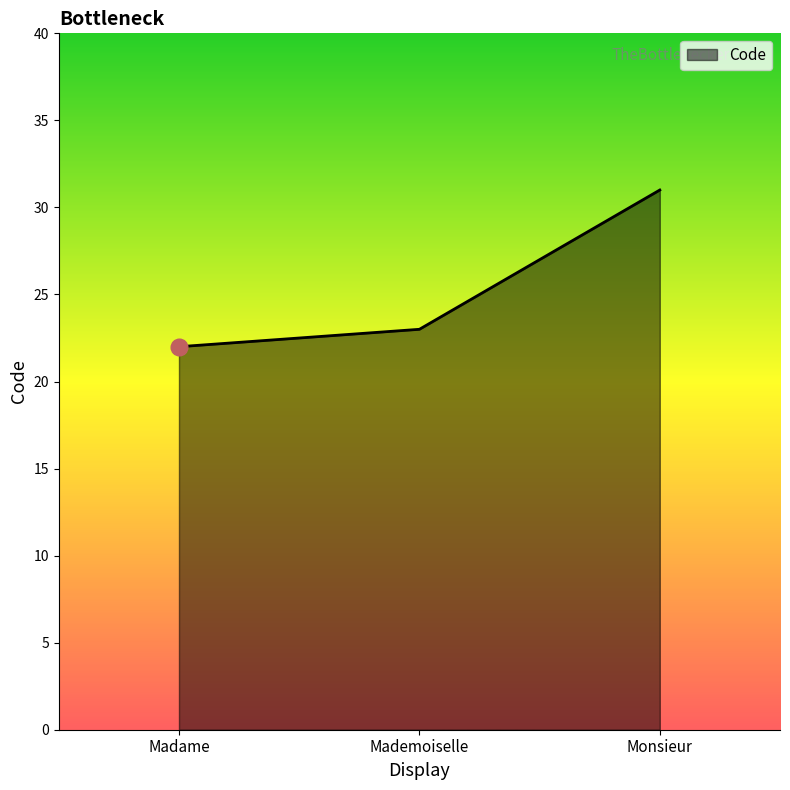

What is the sum of the values at Madame and Monsieur?

53